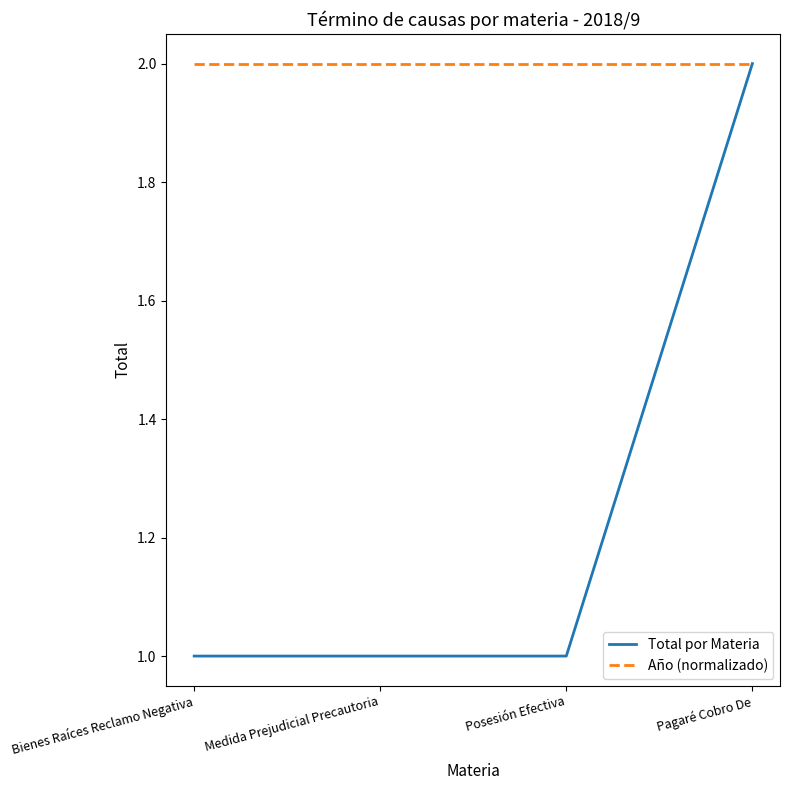

The Total por Materia series shows 0 at Medida Prejudicial Precautoria. True or false?

False